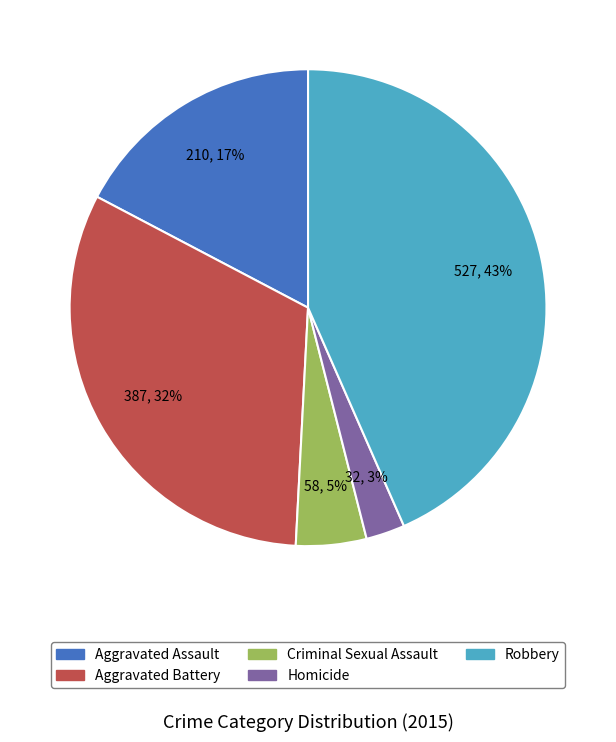

How many slices are in this pie chart?

5